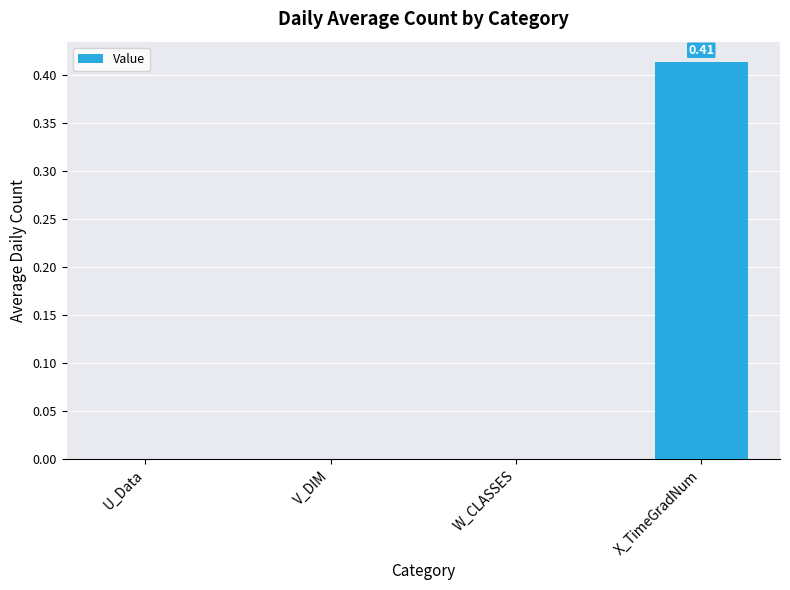

Which has a higher value, X_TimeGradNum or V_DIM?

X_TimeGradNum